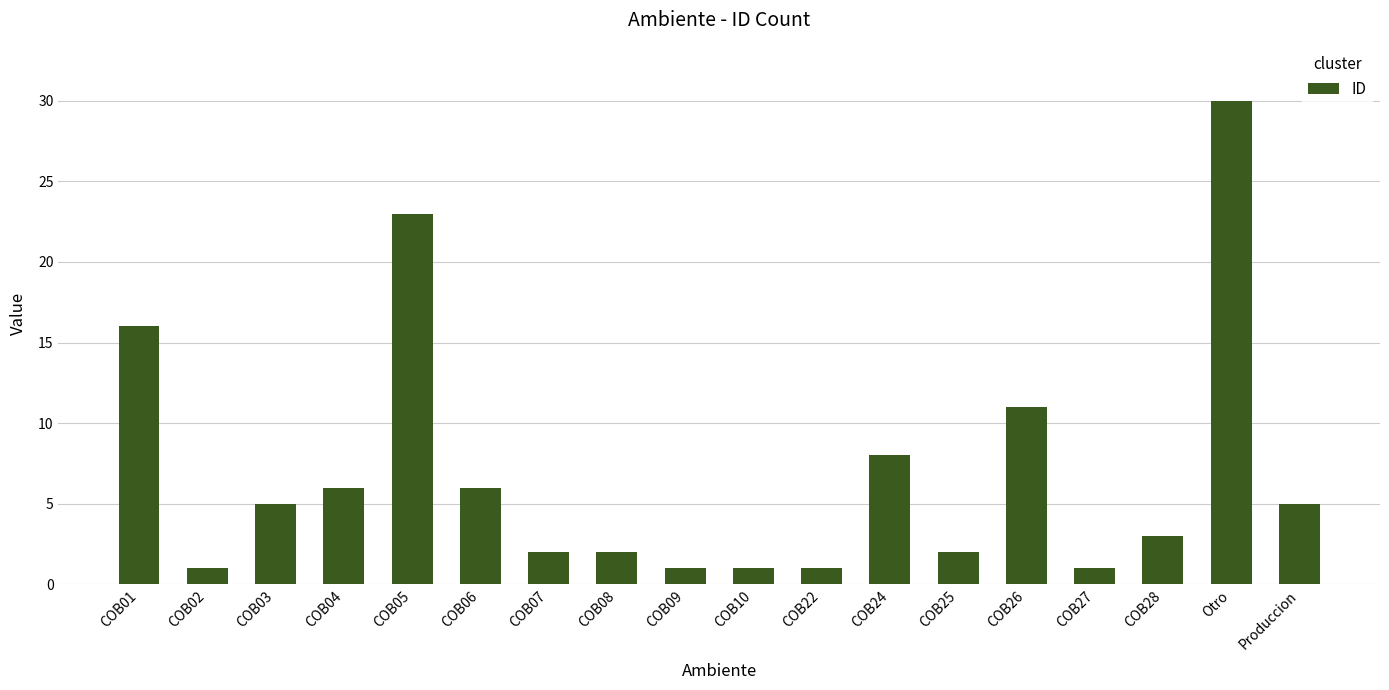

At which category does the chart reach its peak across all series?

Otro